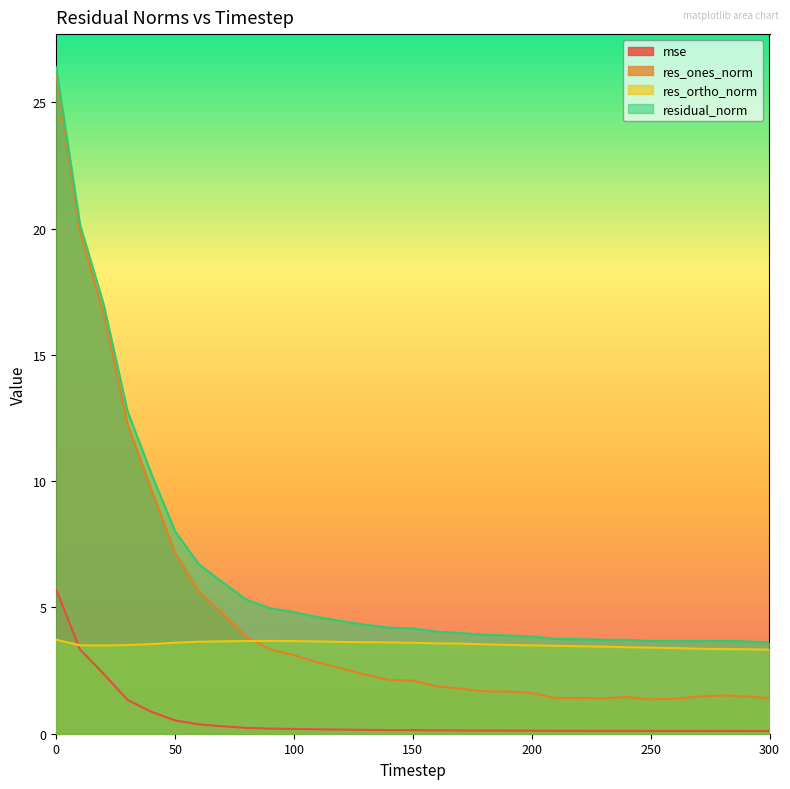

Reading left to right, transcribe all the data shown in this chart.

mse: 5.7	3.3	2.4	1.3	0.9	0.5	0.4	0.3	0.2	0.2	0.2	0.2	0.2	0.2	0.1	0.1	0.1	0.1	0.1	0.1	0.1	0.1	0.1	0.1	0.1	0.1	0.1	0.1	0.1	0.1	0.1
res_ones_norm: 26.1	19.9	16.6	12.3	9.7	7.2	5.6	4.7	3.8	3.3	3.1	2.8	2.6	2.3	2.1	2.1	1.9	1.8	1.7	1.7	1.6	1.4	1.4	1.4	1.4	1.4	1.4	1.5	1.5	1.5	1.4
res_ortho_norm: 3.7	3.5	3.5	3.5	3.6	3.6	3.6	3.7	3.7	3.7	3.7	3.7	3.6	3.6	3.6	3.6	3.6	3.6	3.5	3.5	3.5	3.5	3.5	3.4	3.4	3.4	3.4	3.4	3.4	3.3	3.3
residual_norm: 26.4	20.2	17.0	12.8	10.3	8.0	6.7	6.0	5.3	5.0	4.8	4.6	4.5	4.3	4.2	4.2	4.0	4.0	3.9	3.9	3.9	3.8	3.7	3.7	3.7	3.7	3.7	3.7	3.7	3.7	3.6